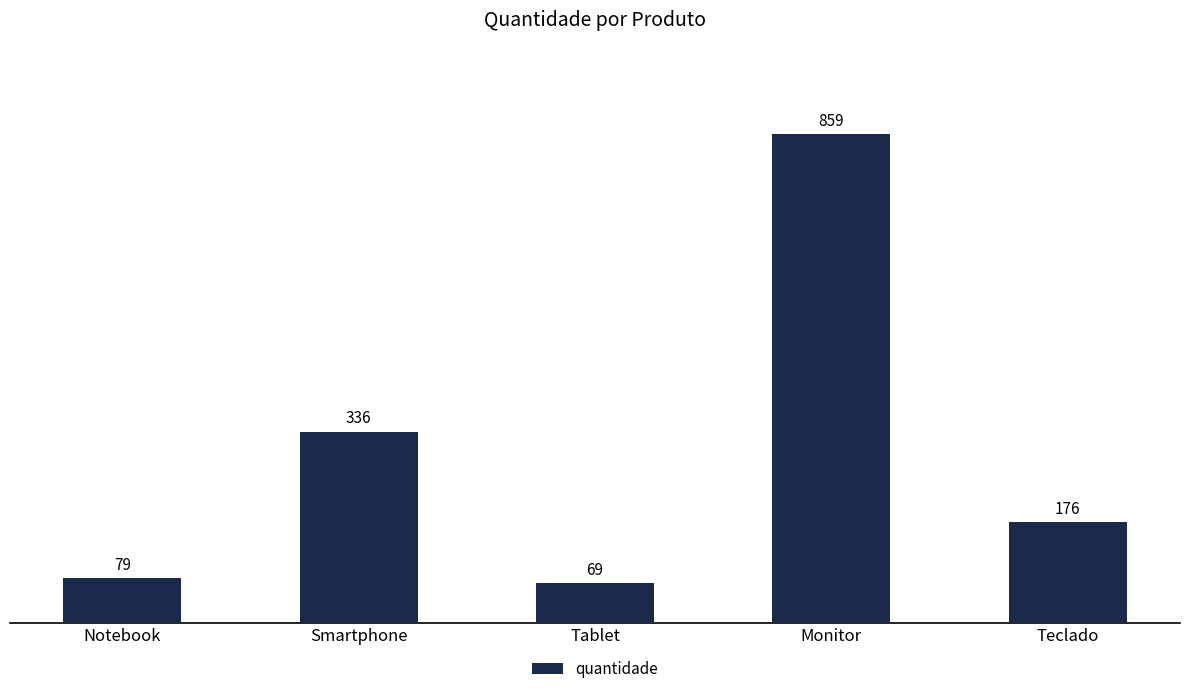

The value at Tablet is 69. True or false?

True